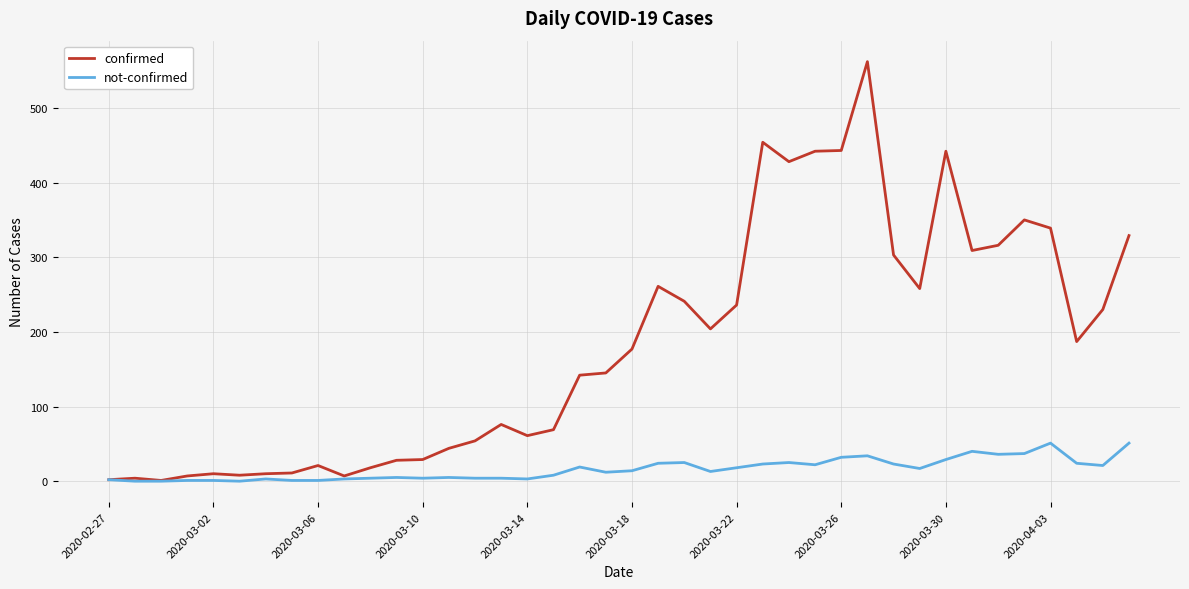

In confirmed, how many points are lower than both neighbors (excluding endpoints)?

9